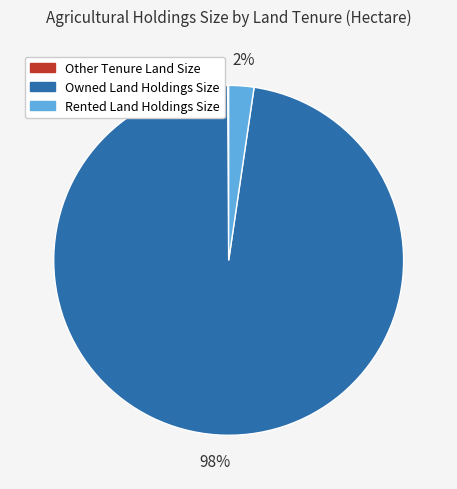

Which category has the biggest portion of the pie?

Owned Land Holdings Size